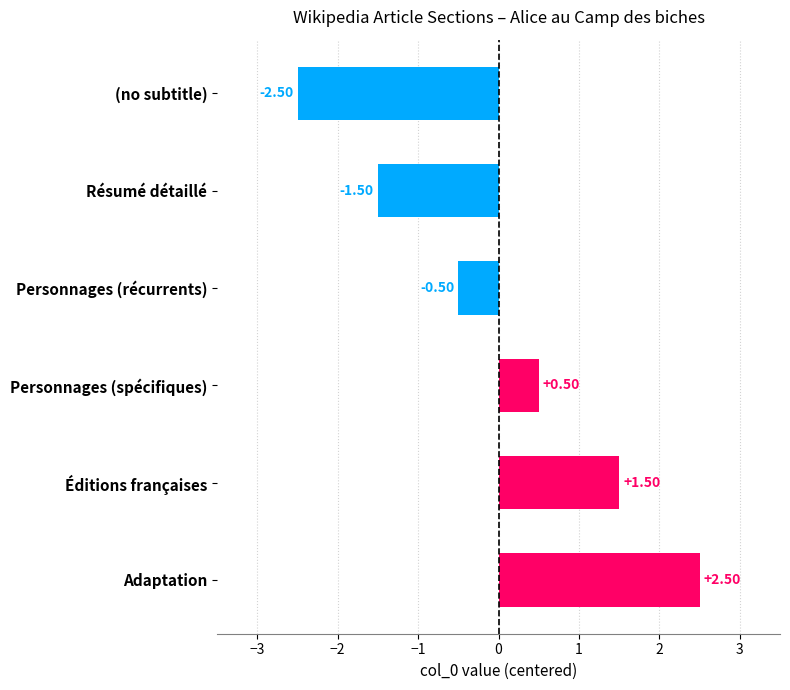

At which category does the chart reach its peak across all series?

Adaptation